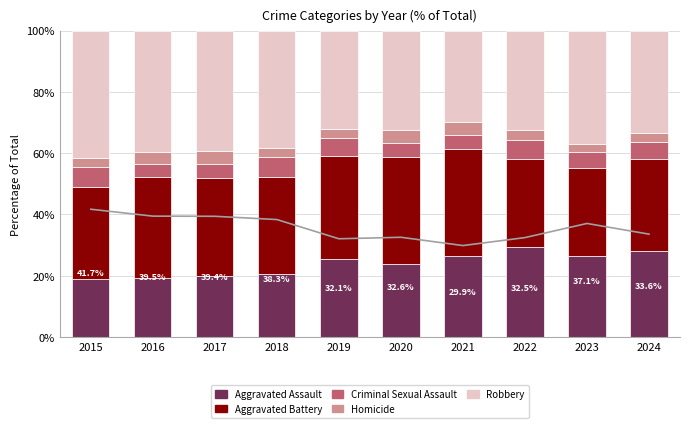

How many groups of bars are there?

10